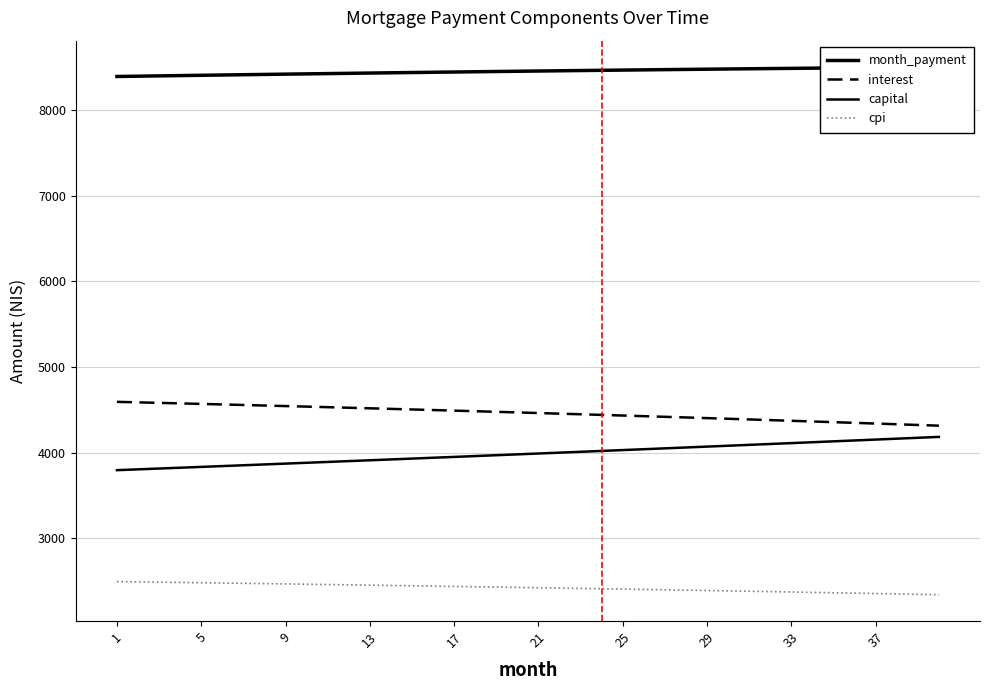

Is this an area chart (filled region under the line)?

No